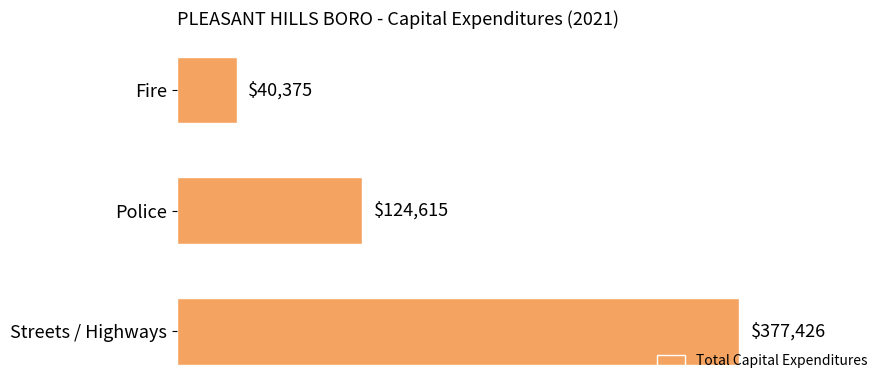

What is the label of the 1st bar from the bottom?

Streets / Highways